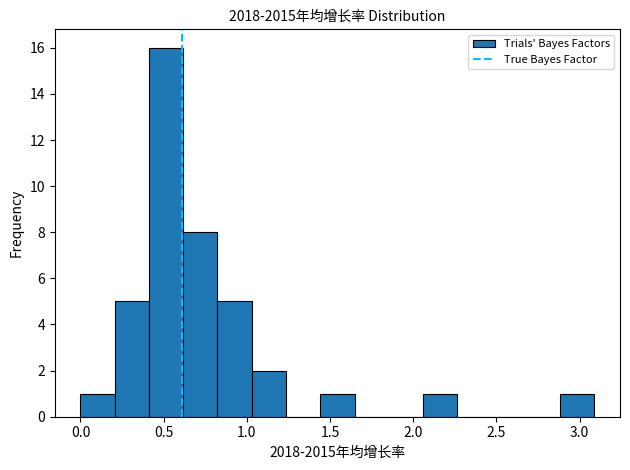

Reading left to right, transcribe this chart: for each bar, give the range it covers on the x-axis and its height. Neither the bar edges nor the heights are printed on the chart, so give them approximately, as read against the axes.

0.00 to 0.20: 1
0.20 to 0.40: 5
0.40 to 0.60: 16
0.60 to 0.80: 8
0.80 to 1.05: 5
1.05 to 1.25: 2
1.25 to 1.45: 0
1.45 to 1.65: 1
1.65 to 1.85: 0
1.85 to 2.05: 0
2.05 to 2.25: 1
2.25 to 2.45: 0
2.45 to 2.70: 0
2.70 to 2.90: 0
2.90 to 3.10: 1